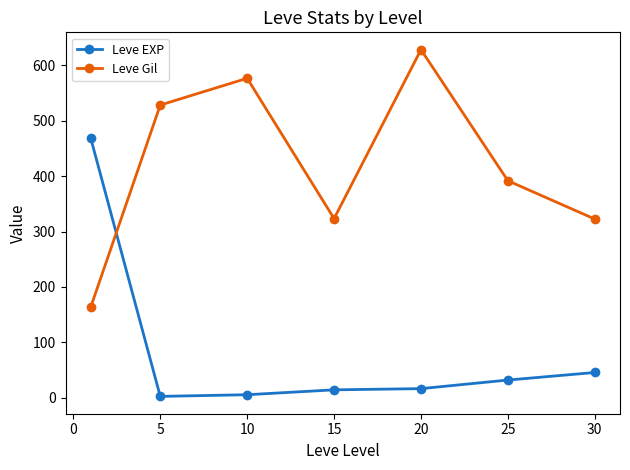

What is the minimum value for Leve Gil?

163.5